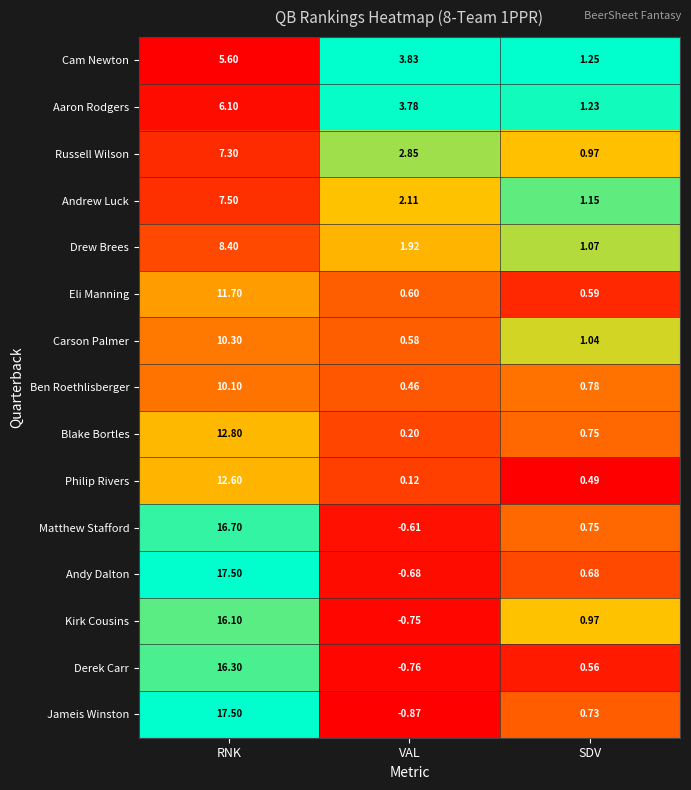

At which label is Ben Roethlisberger closest to 5?

SDV